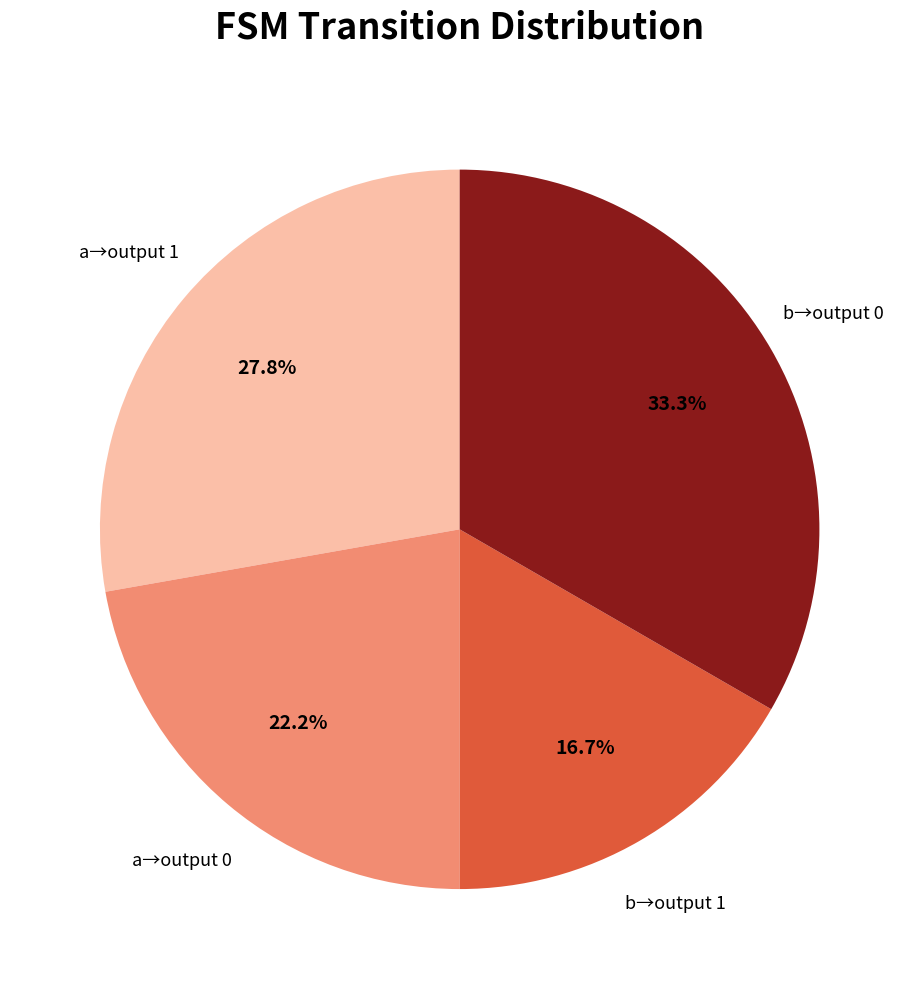

Is there any slice that represents more than half of the pie?

No